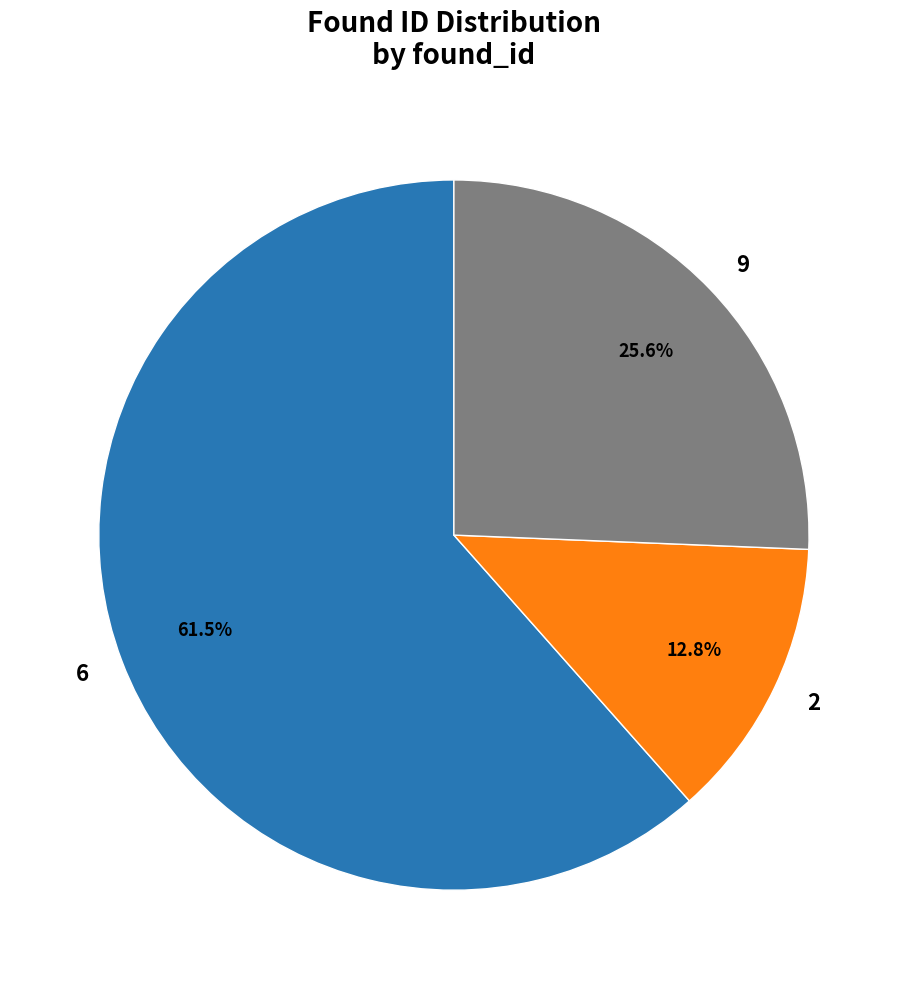

Rank the categories by value from lowest to highest.

2, 9, 6